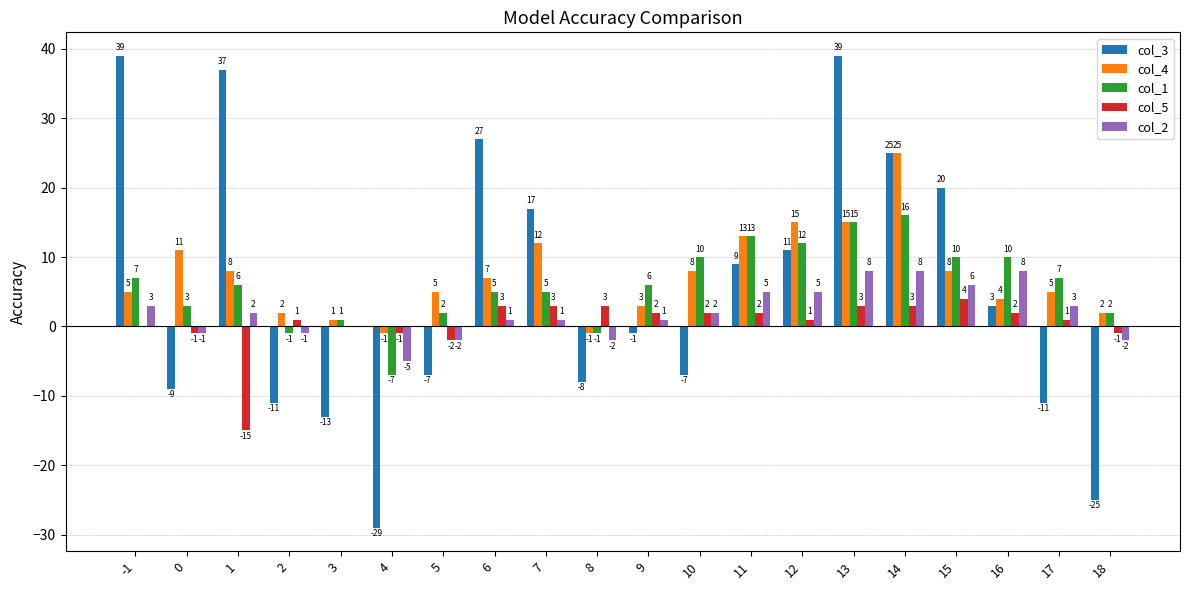

Reading left to right, transcribe all the data shown in this chart.

col_3: -1=39	0=-9	1=37	2=-11	3=-13	4=-29	5=-7	6=27	7=17	8=-8	9=-1	10=-7	11=9	12=11	13=39	14=25	15=20	16=3	17=-11	18=-25
col_4: -1=5	0=11	1=8	2=2	3=1	4=-1	5=5	6=7	7=12	8=-1	9=3	10=8	11=13	12=15	13=15	14=25	15=8	16=4	17=5	18=2
col_1: -1=7	0=3	1=6	2=-1	3=1	4=-7	5=2	6=5	7=5	8=-1	9=6	10=10	11=13	12=12	13=15	14=16	15=10	16=10	17=7	18=2
col_5: -1=0	0=-1	1=-15	2=1	3=0	4=-1	5=-2	6=3	7=3	8=3	9=2	10=2	11=2	12=1	13=3	14=3	15=4	16=2	17=1	18=-1
col_2: -1=3	0=-1	1=2	2=-1	3=0	4=-5	5=-2	6=1	7=1	8=-2	9=1	10=2	11=5	12=5	13=8	14=8	15=6	16=8	17=3	18=-2